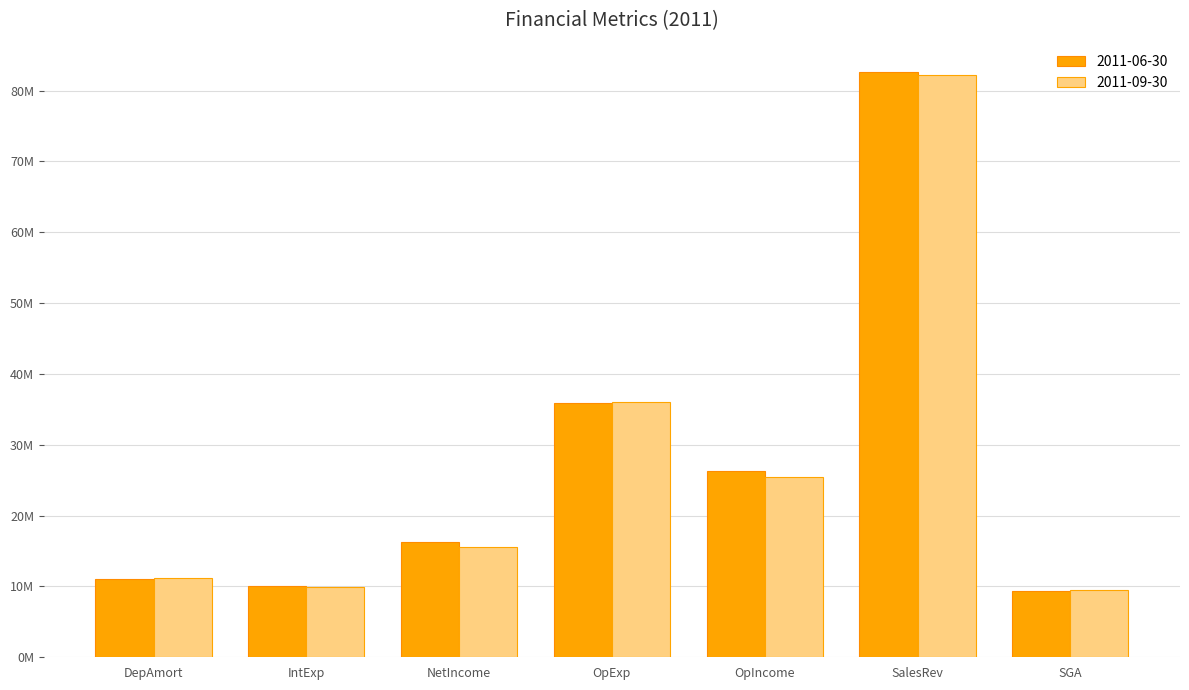

Which label corresponds to the largest value in the chart?

SalesRev